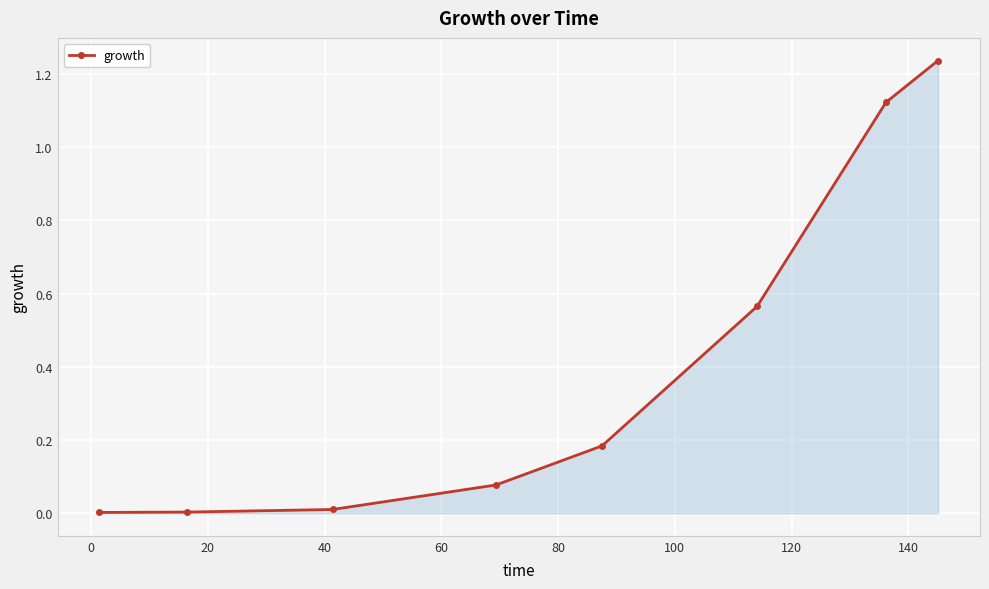

What is the average value?

0.4